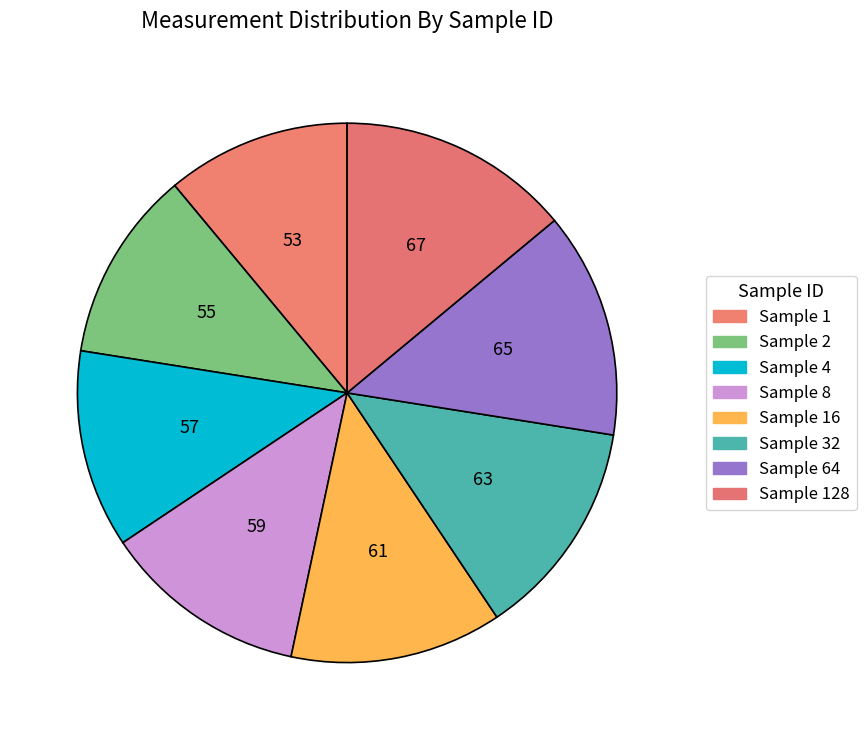

To the nearest percent, what is the average slice percentage?

12%